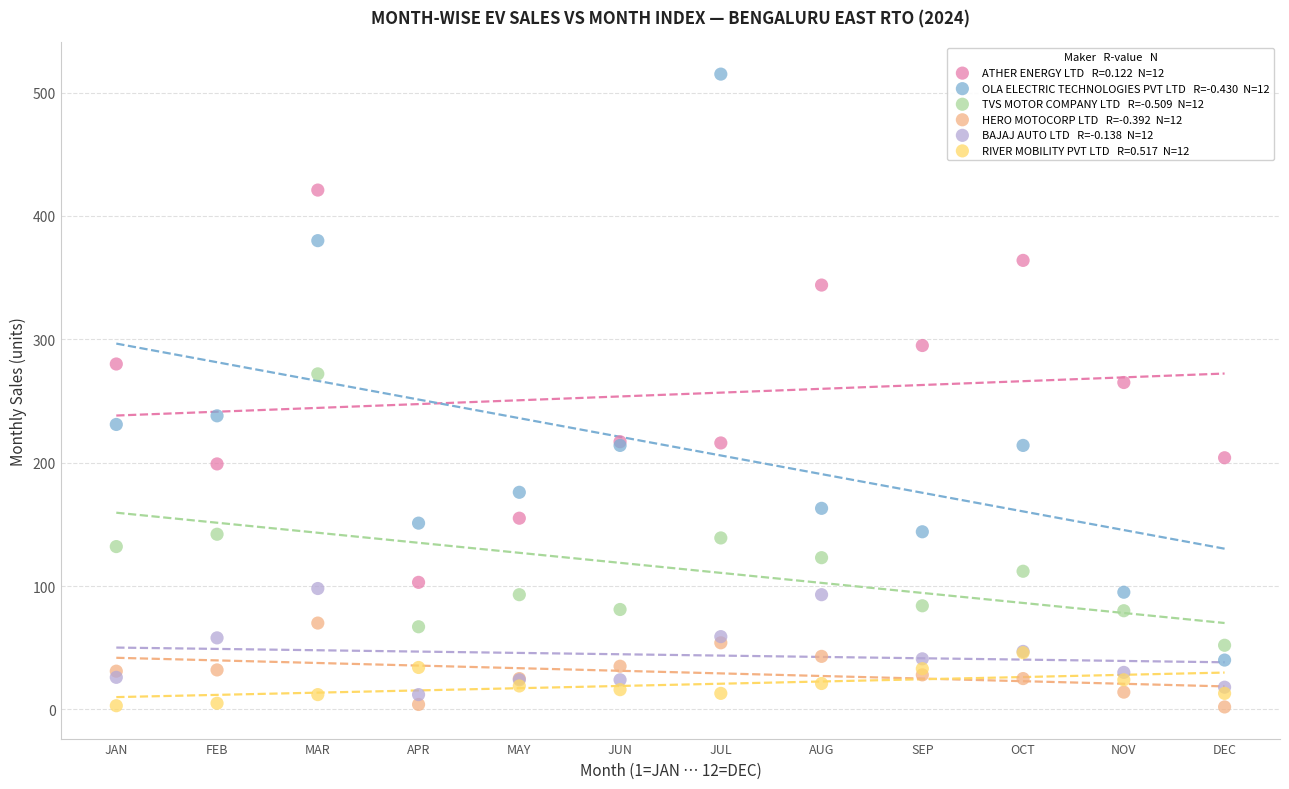

Across all series, what Y value is closest to 258?

265